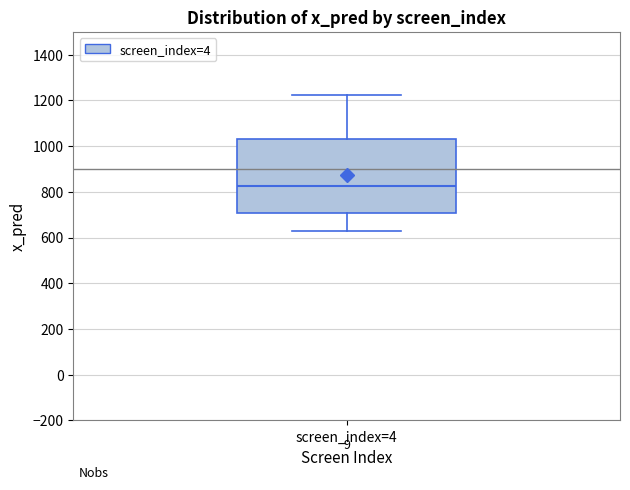

Transcribe this box plot: give where the median line is, the range the box spans, and where the two whiskers end, as read against the y-axis. The values are not printed on the chart, so give them approximately, as read against the axis.

median 820, box 700 to 1040, whiskers 620 to 1220